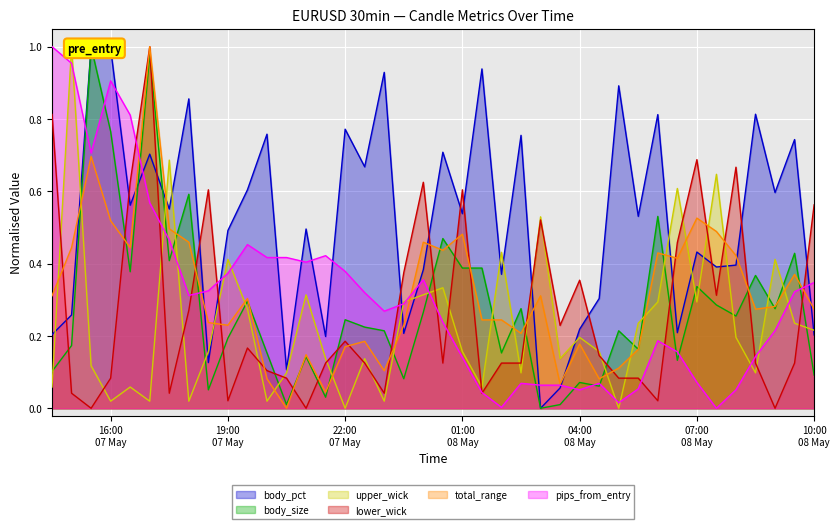

What is the difference between the maximum and minimum values in the body_pct series?

1.0